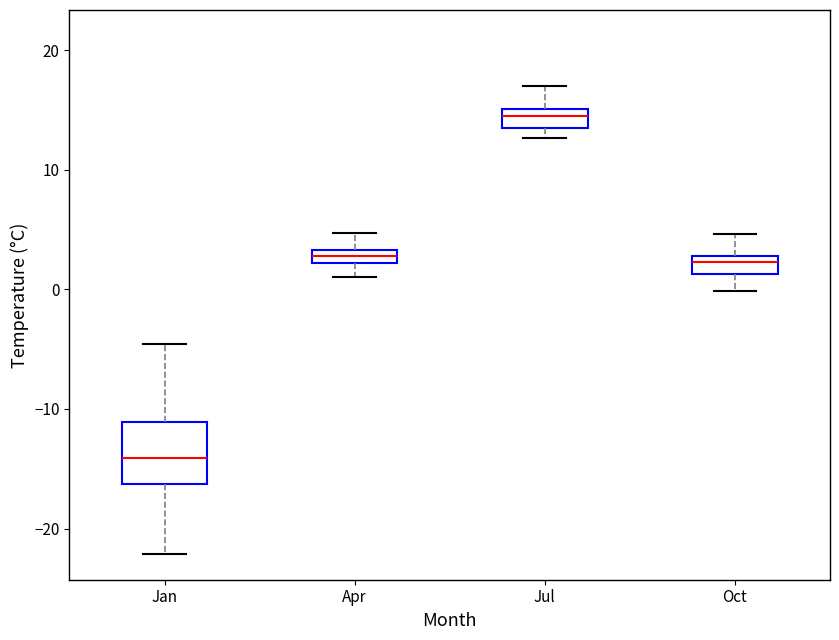

Which box has the lowest median line?

Jan